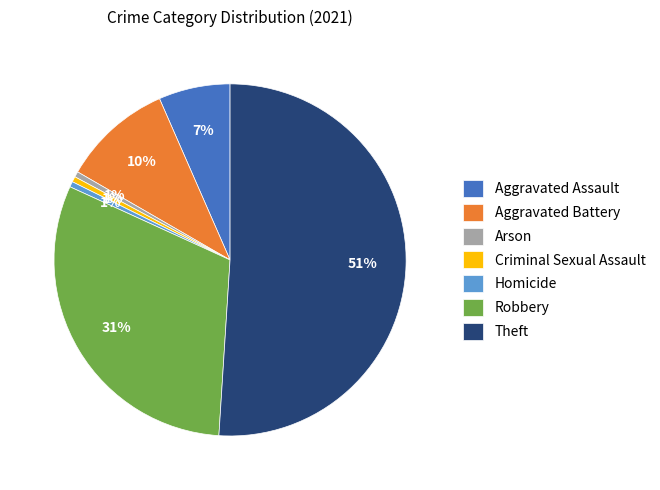

What is the largest slice in the pie chart?

Theft